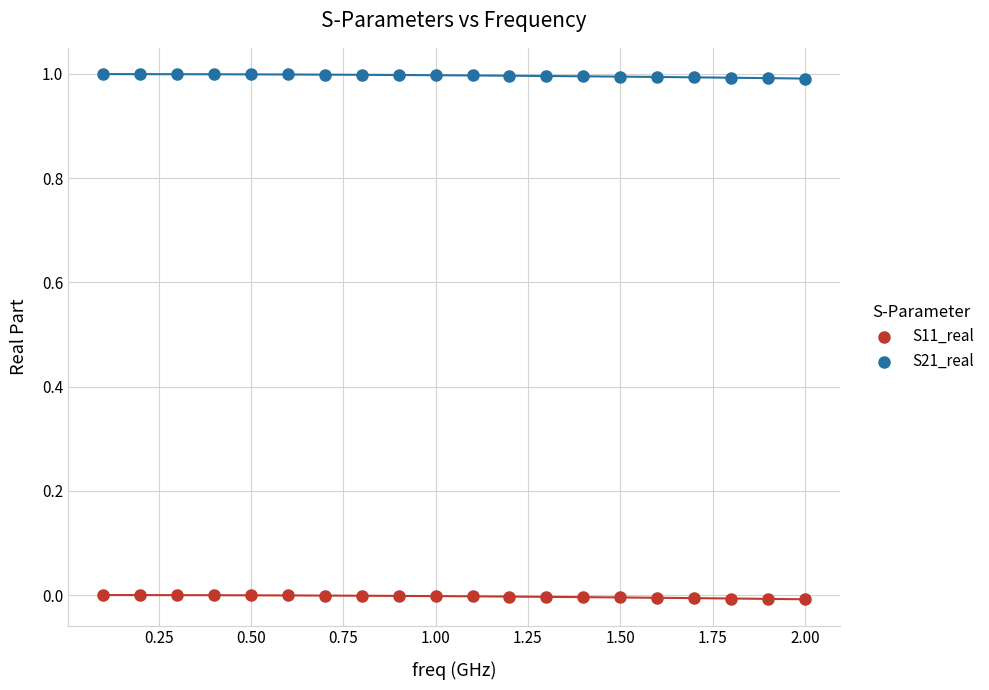

What is the X range (max minus min) for the scatter plot?

1.9